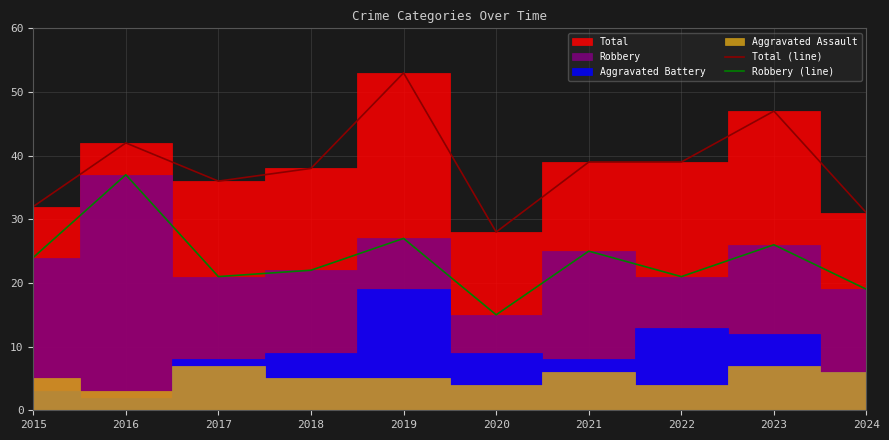

True or false: Robbery (line) and Total (line) cross at least once.

False